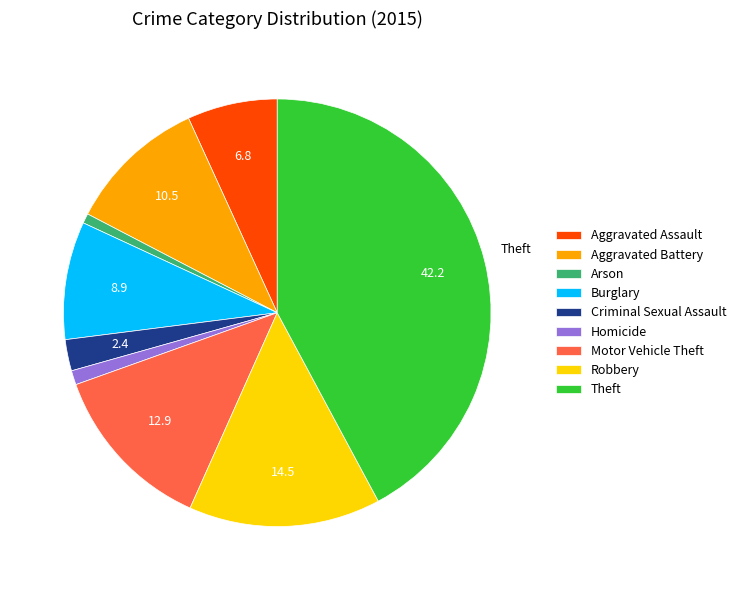

Count the number of slices in the pie.

9